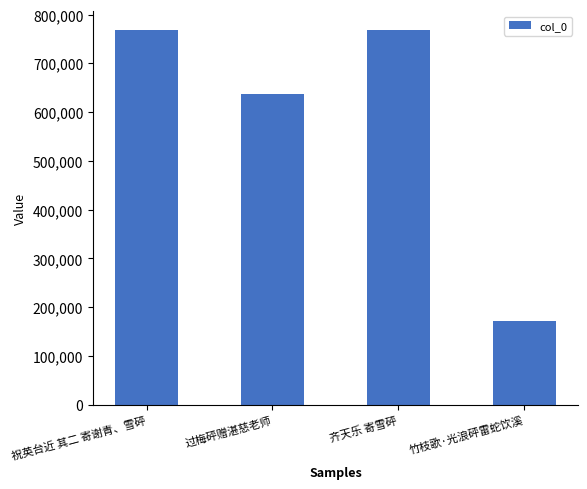

Does the chart contain any negative values?

No